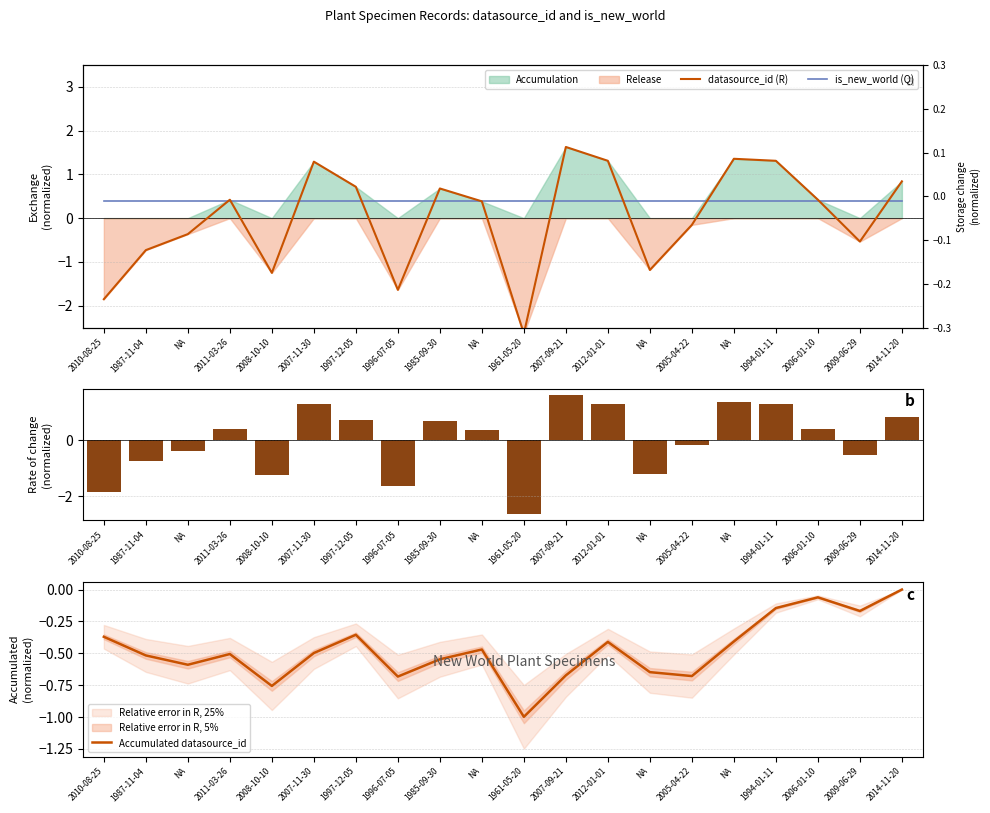

At which label is Rate of storage change closest to 0?

2005-04-22